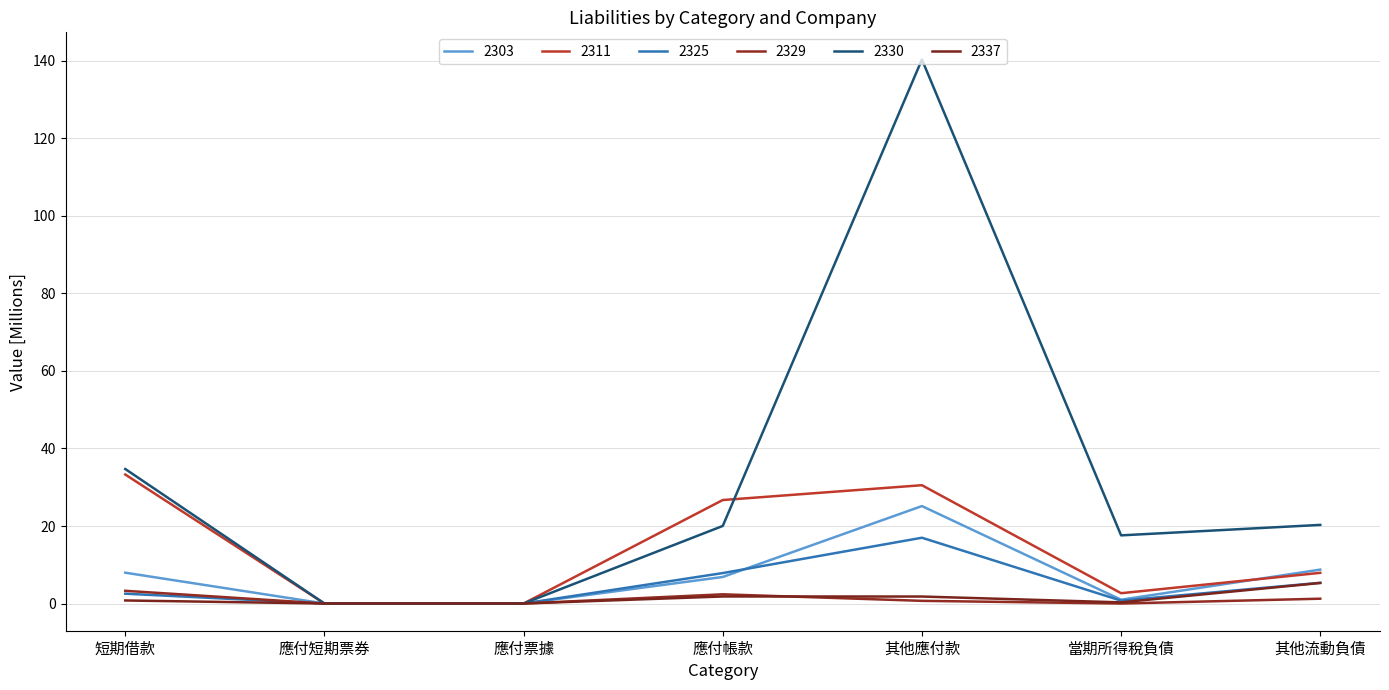

Is this an area chart (filled region under the line)?

No